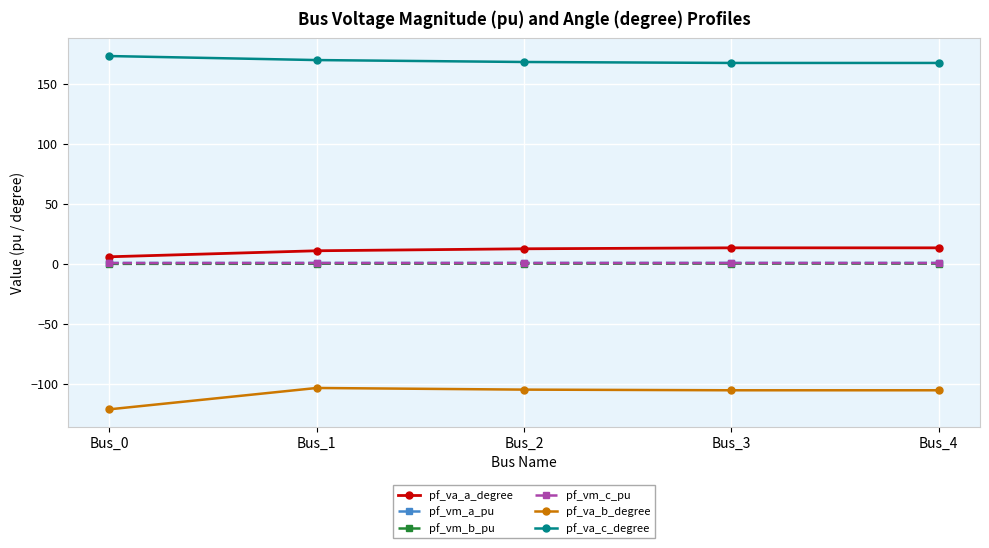

Is it true that pf_vm_a_pu equals 1.1 at Bus_3?

True